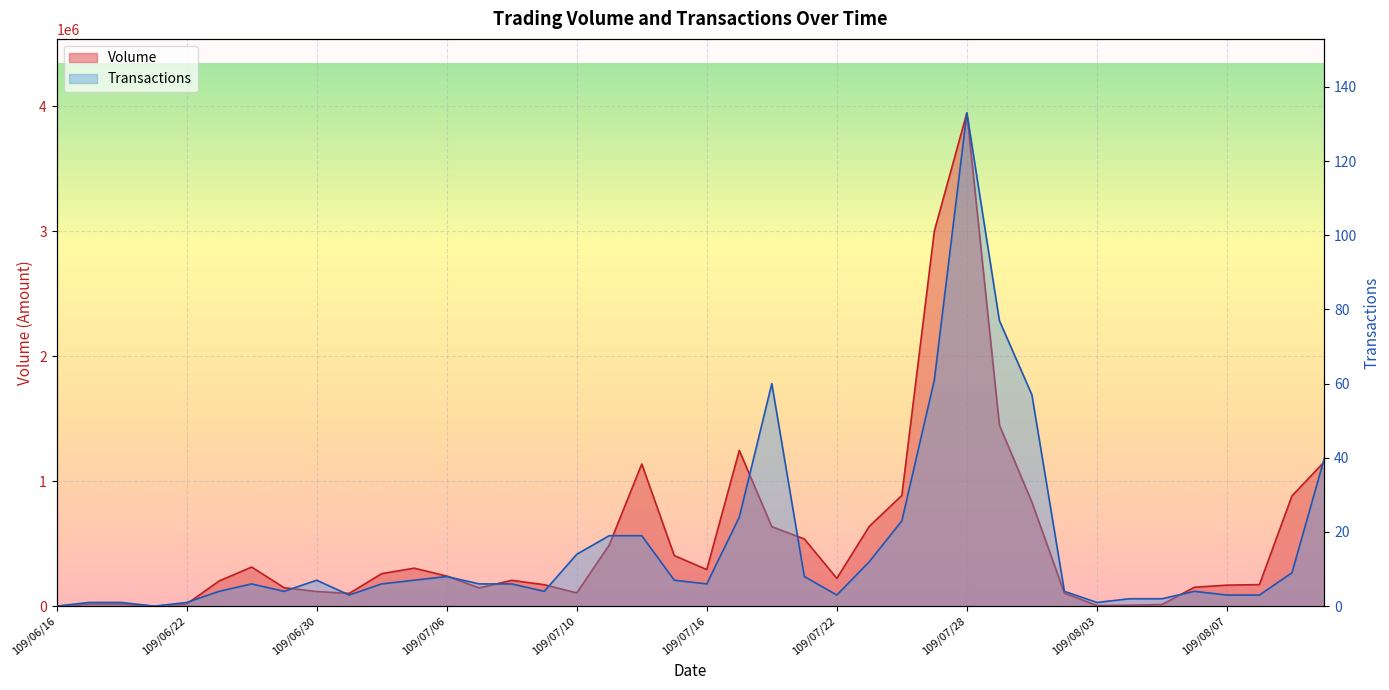

What is the difference between the Volume values at 109/07/06 and 109/06/22?

224500